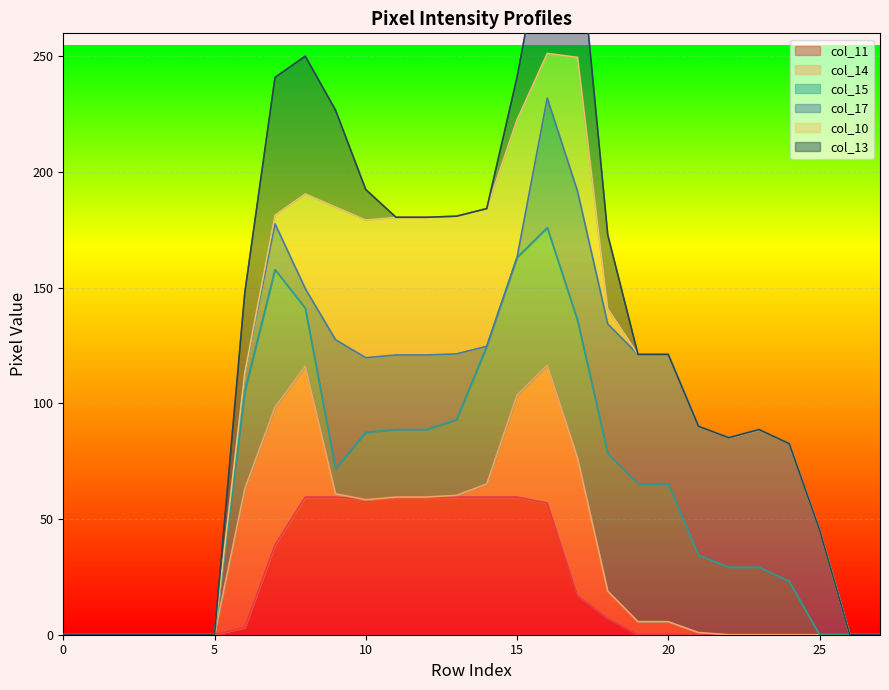

How many values in the col_15 line series are below 65?

13